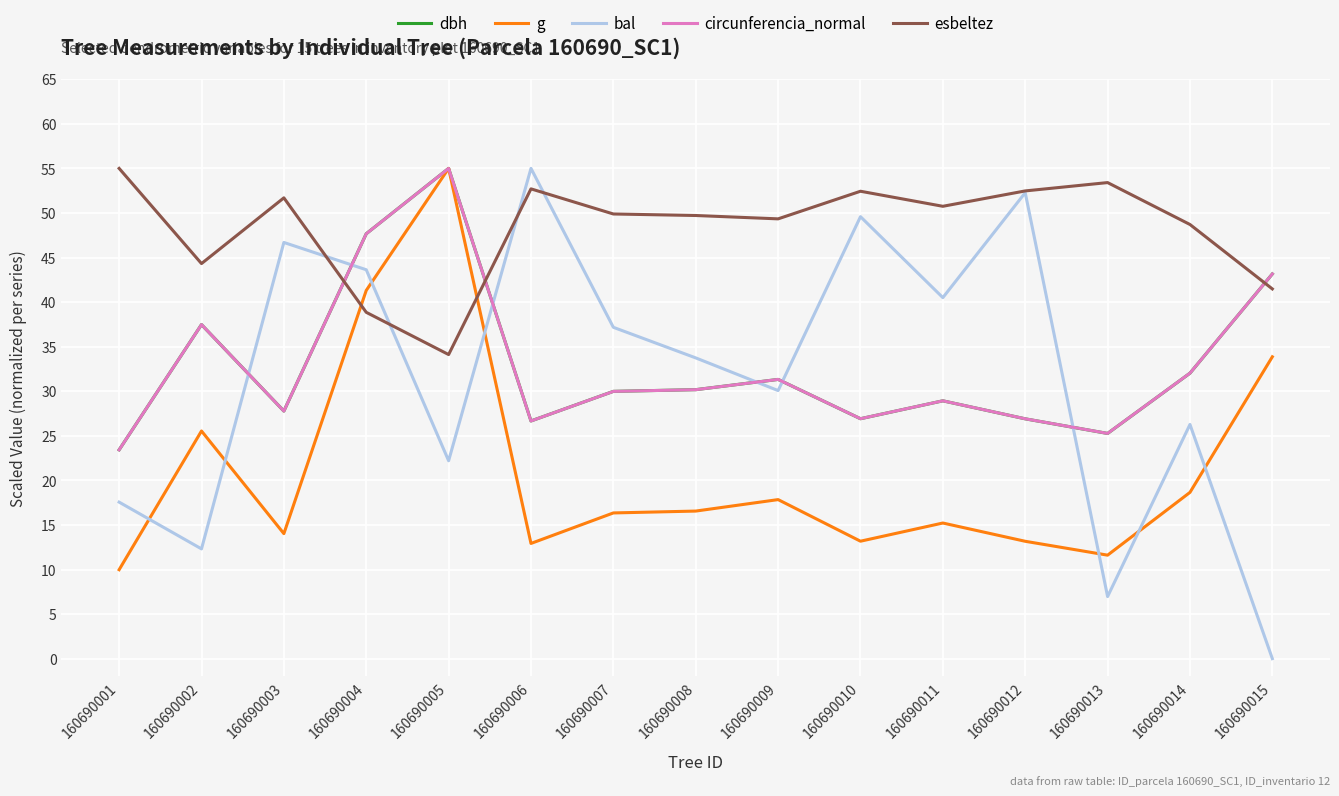

Is it true that esbeltez equals 49.7 at 160690008?

True